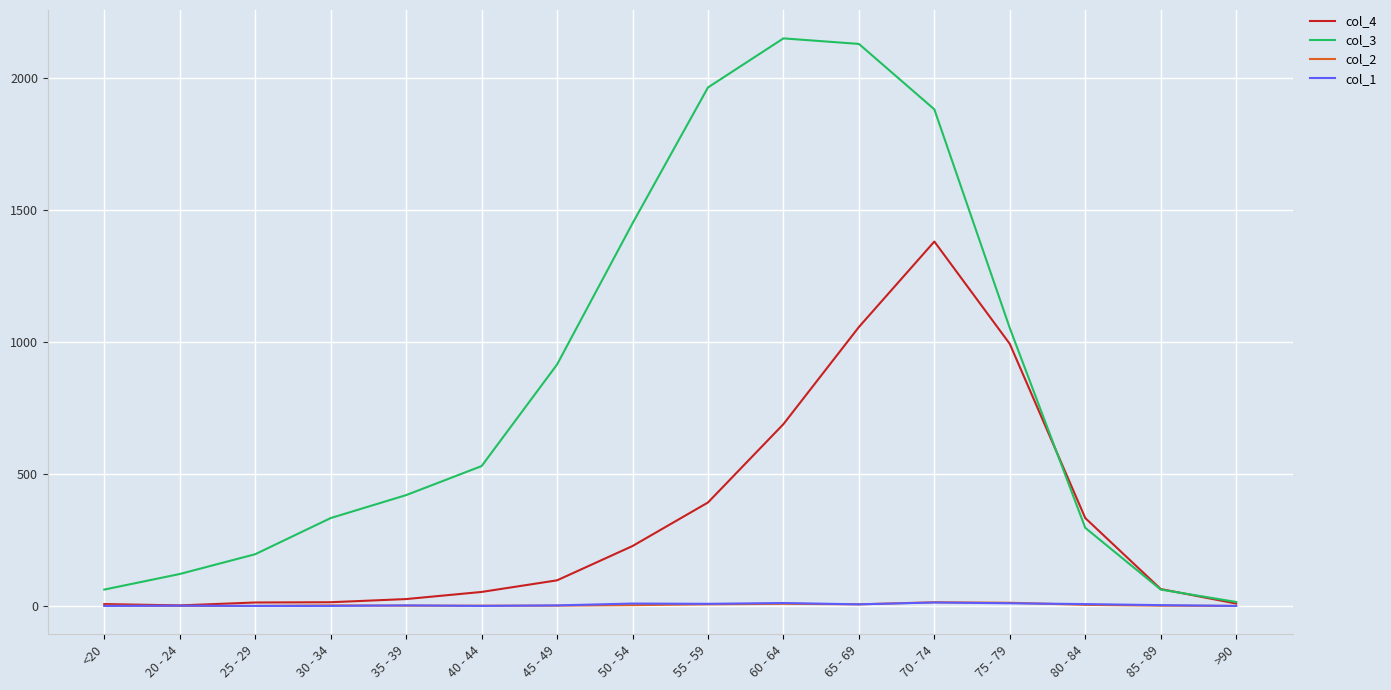

Which series has the largest range (max minus min)?

col_3